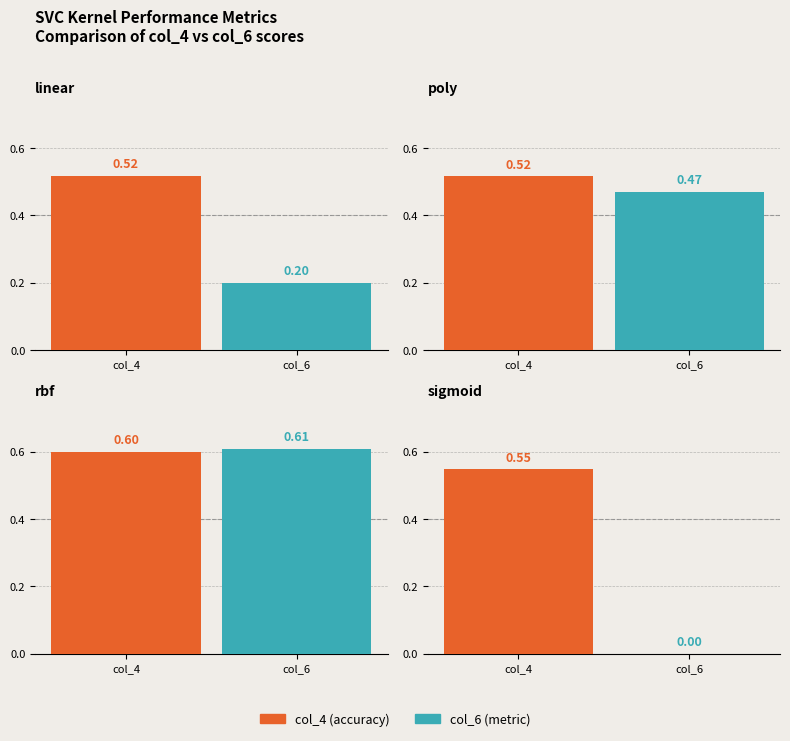

At which label does col_4 reach its minimum?

poly